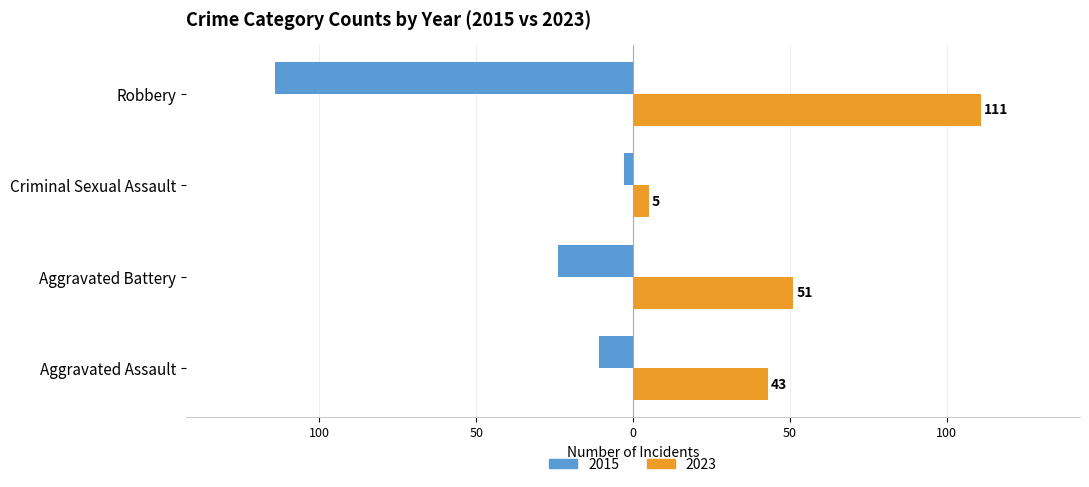

At how many categories does at least one series exceed 100?

1